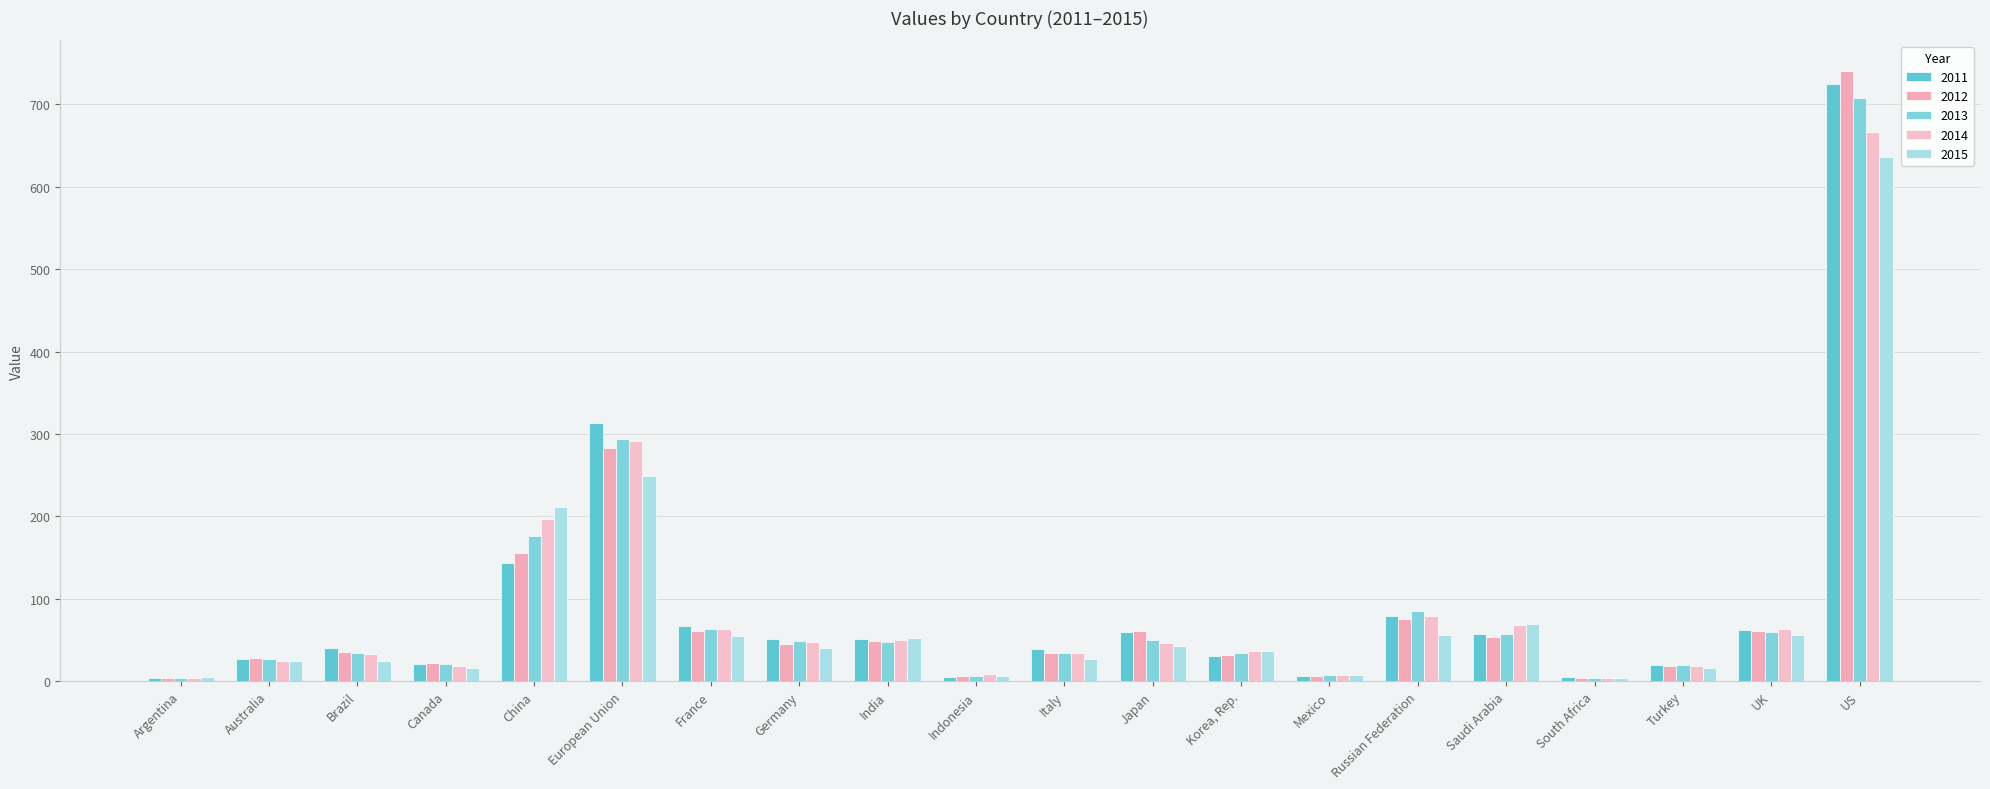

Rank the categories by 2015 value from lowest to highest.

South Africa, Argentina, Indonesia, Mexico, Canada, Turkey, Brazil, Australia, Italy, Korea, Rep., Germany, Japan, India, France, Russian Federation, UK, Saudi Arabia, China, European Union, US